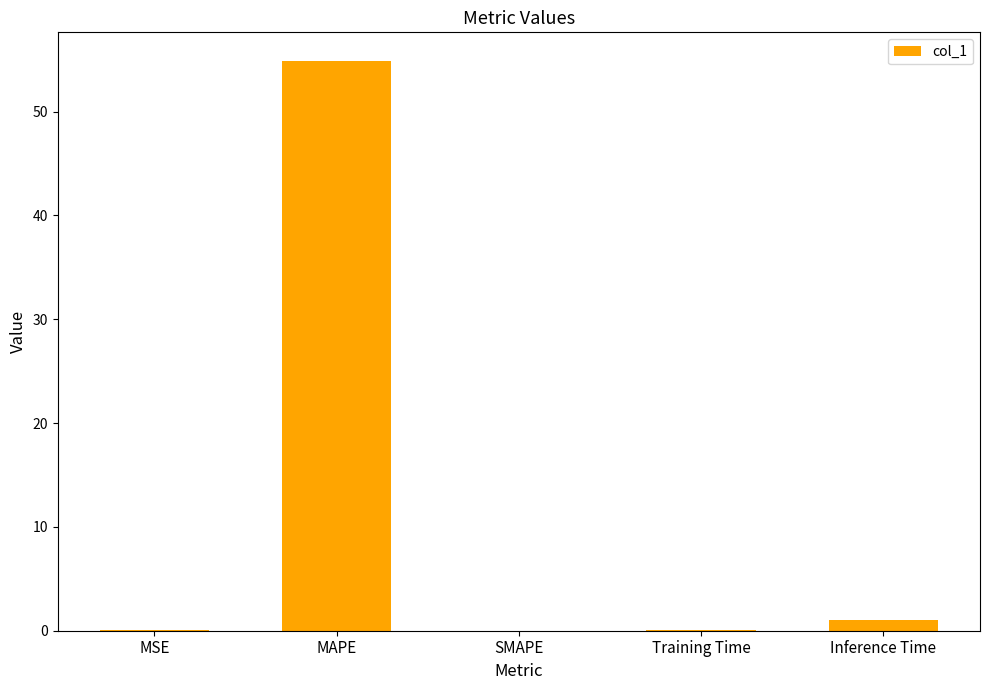

What is the difference between the values at Inference Time and Training Time?

0.9